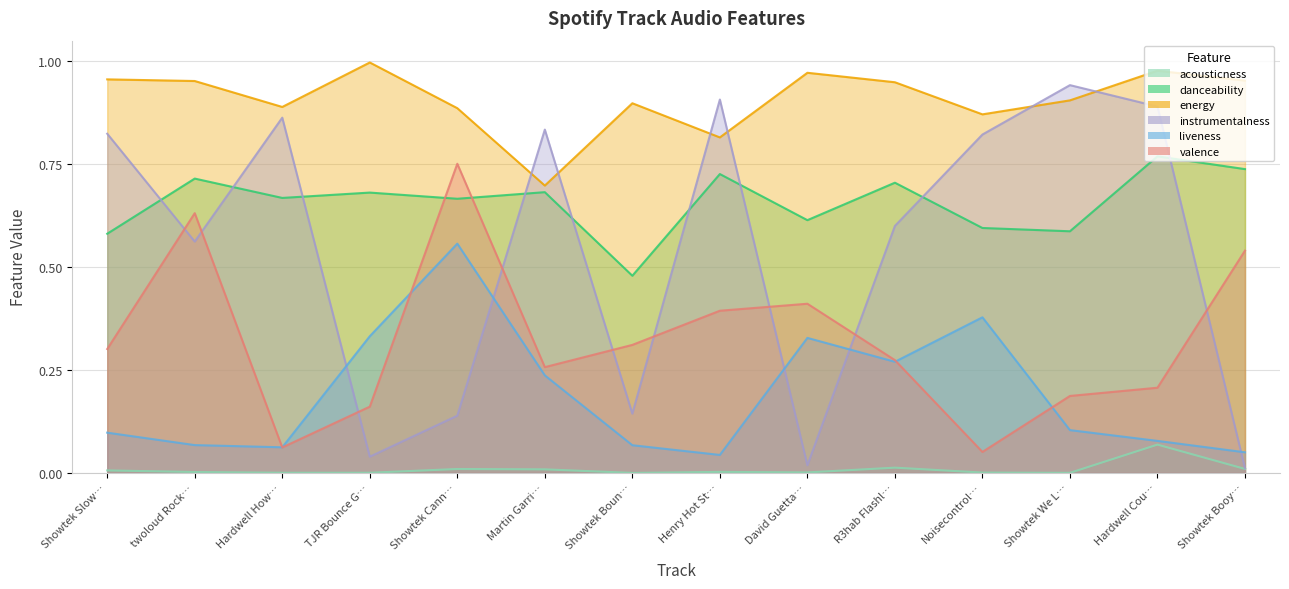

List the labels in order of liveness value, smallest first.

Henry Hot St…, Showtek Booy…, Hardwell How…, Showtek Boun…, twoloud Rock…, Hardwell Cou…, Showtek Slow…, Showtek We L…, Martin Garri…, R3hab Flashl…, David Guetta…, TJR Bounce G…, Noisecontrol…, Showtek Cann…